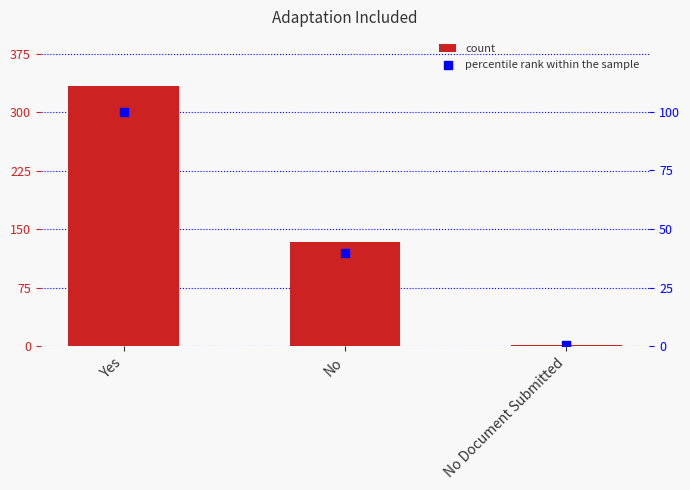

At how many categories does at least one series exceed 307?

1